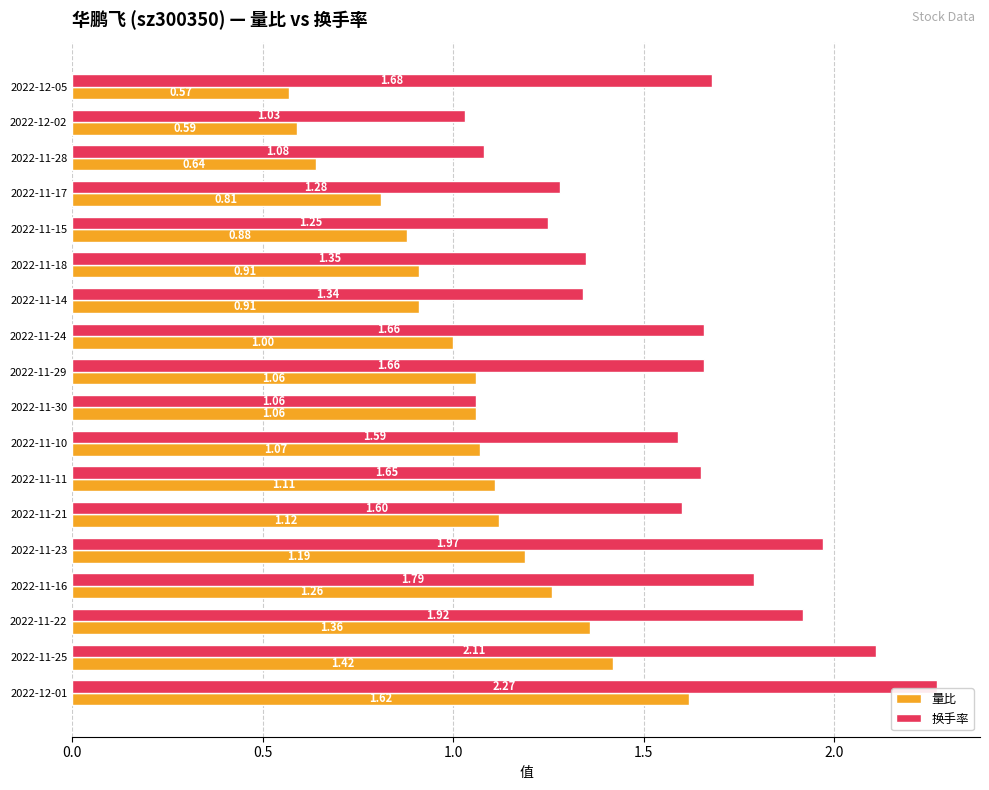

What is the average value of the 量比 series?

1.0